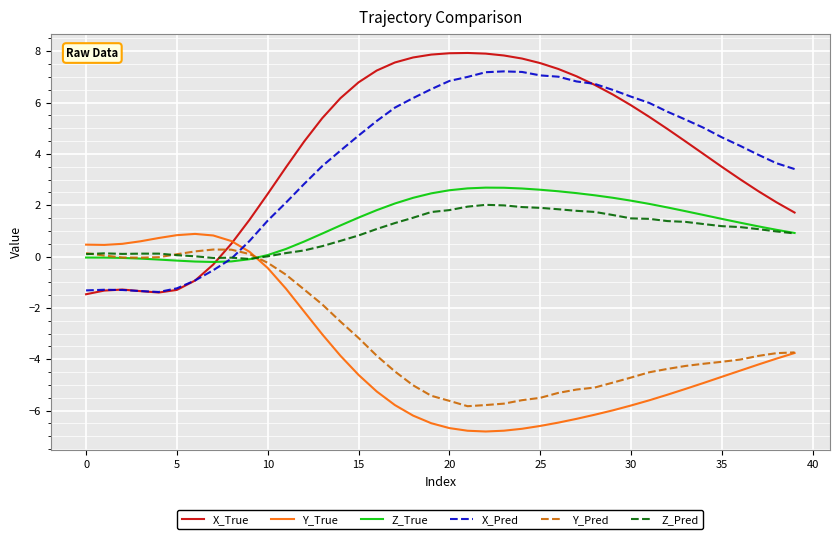

What is the maximum value for X_True?

7.9